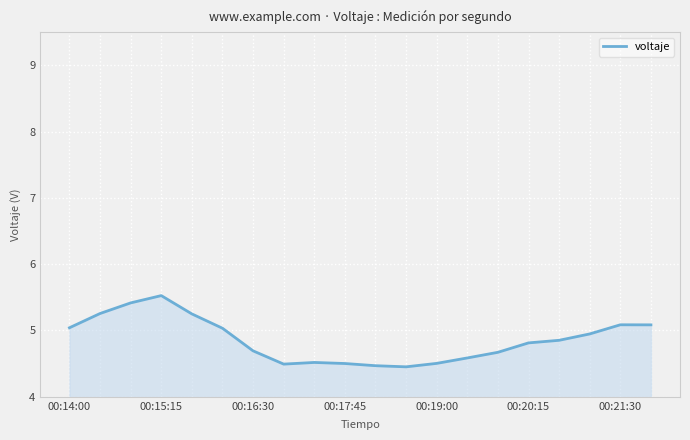

What is the sum of all values?

97.2